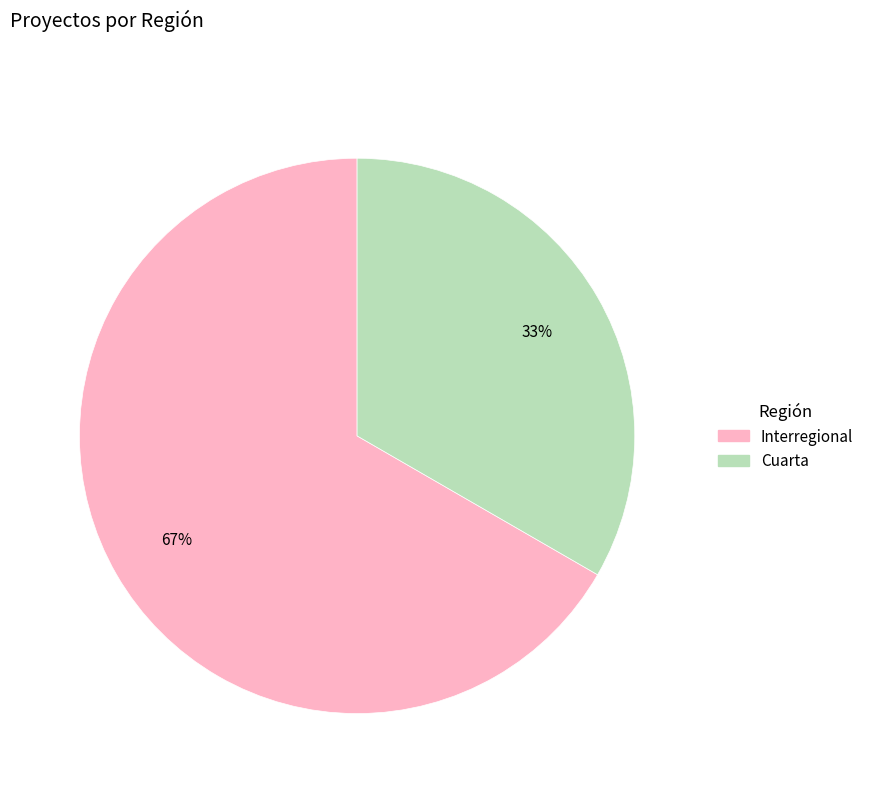

Does any single category account for the majority?

Yes